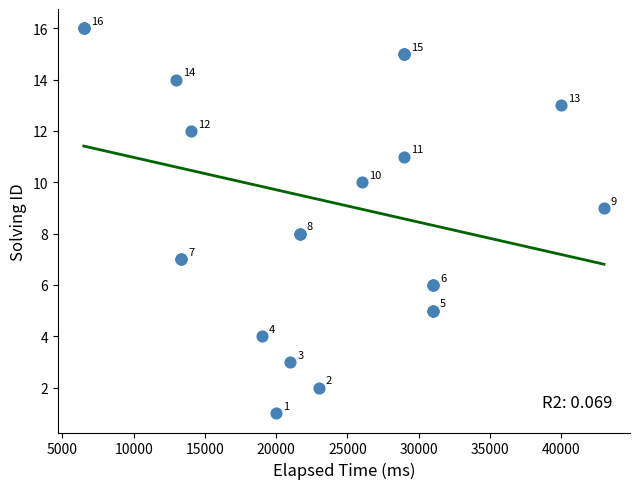

What Y value in the scatter plot is closest to 8?

8